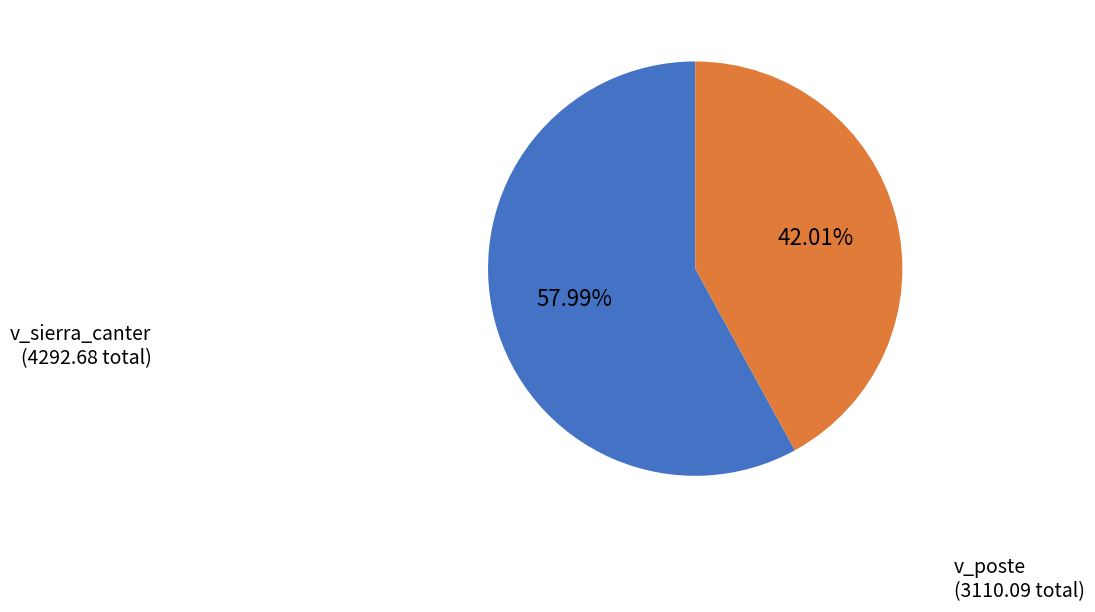

Is there any slice that represents more than half of the pie?

Yes